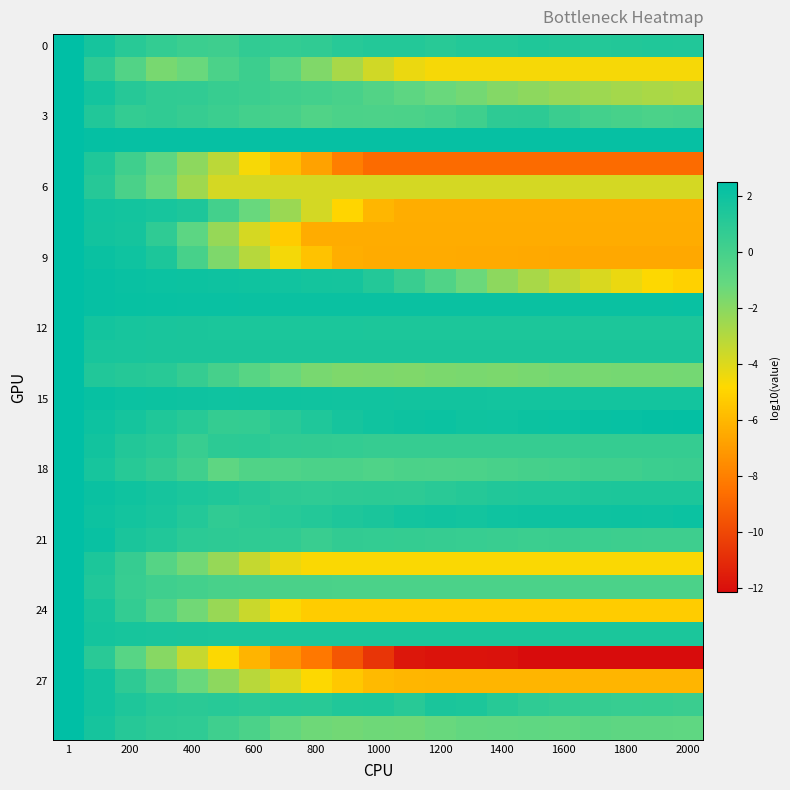

At which category is the sum across all series the highest?

1